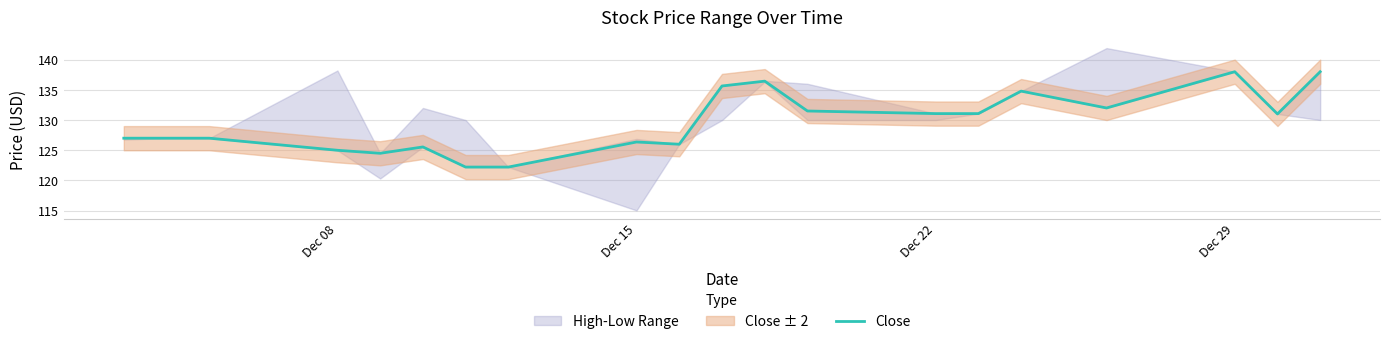

Reading right to left, what are all the values shown in this chart?

138.0	131.0	138.0	132.0	134.8	131.1	131.1	131.5	136.4	135.6	126.0	126.4	122.2	122.2	125.5	124.5	125.0	127.0	127.0	127.0